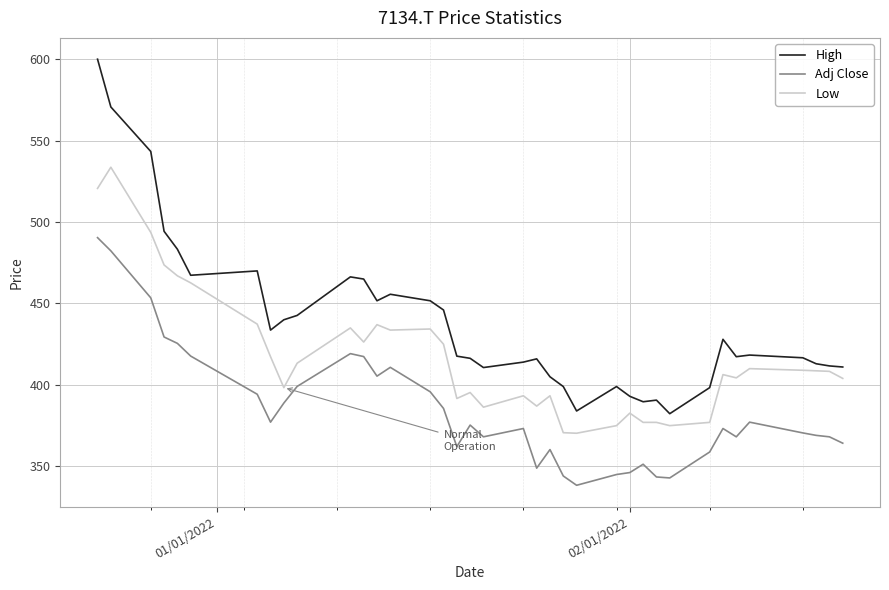

What is the difference between the maximum and minimum values in the High series?

217.7